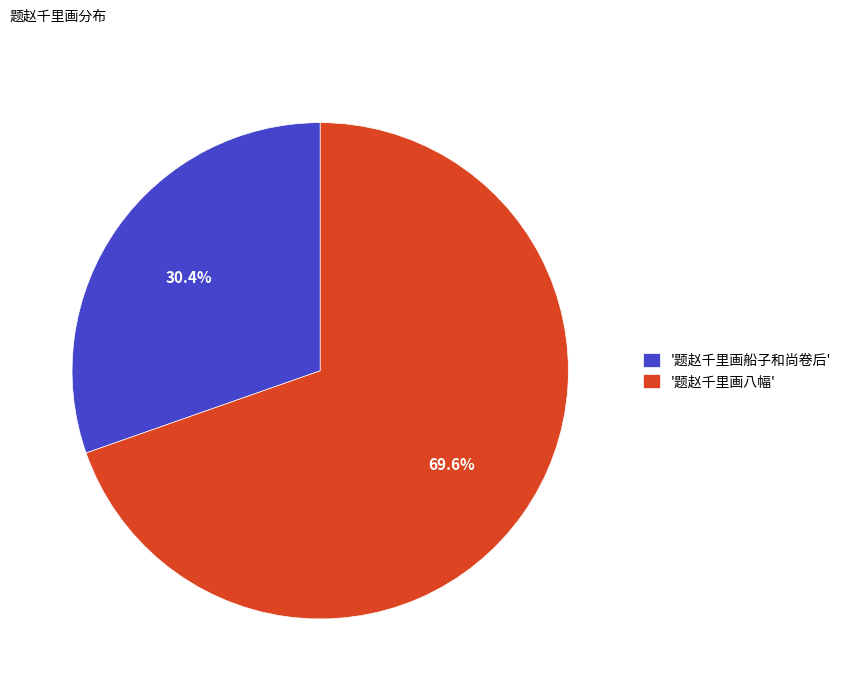

Rank the categories by value from lowest to highest.

'题赵千里画船子和尚卷后', '题赵千里画八幅'